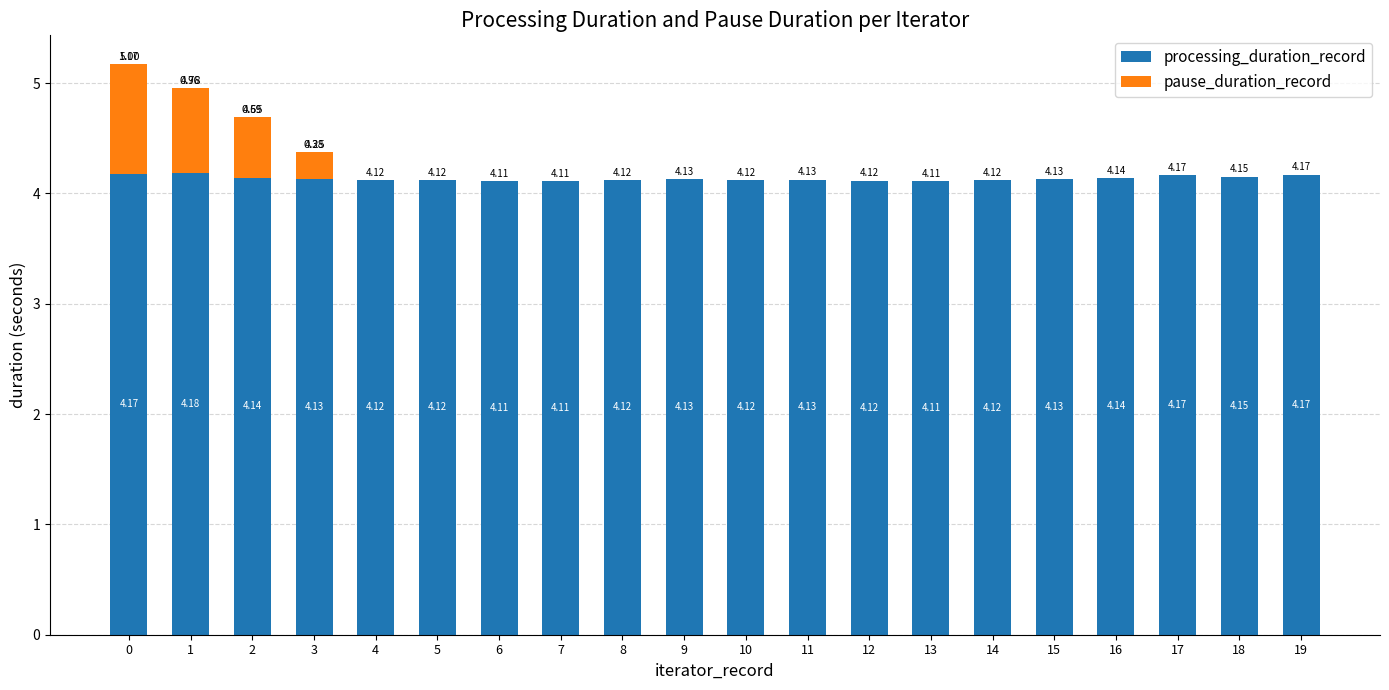

What is the sum of the processing_duration_record values at 4 and 12?

8.2